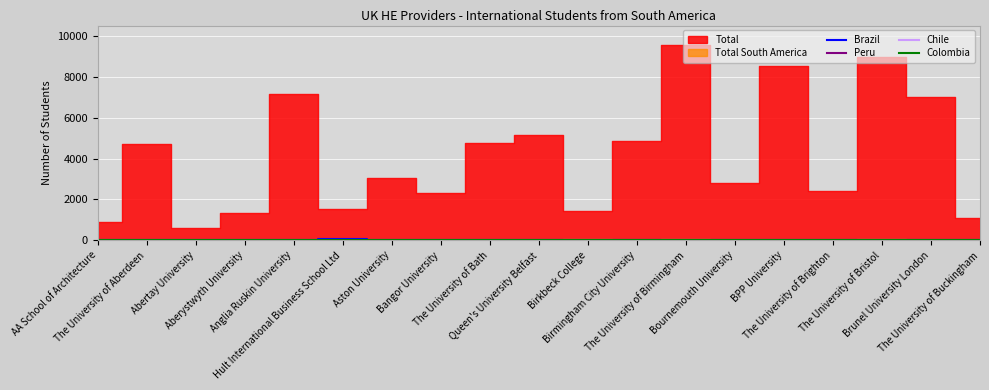

How many interior local peaks does the Peru series have?

3